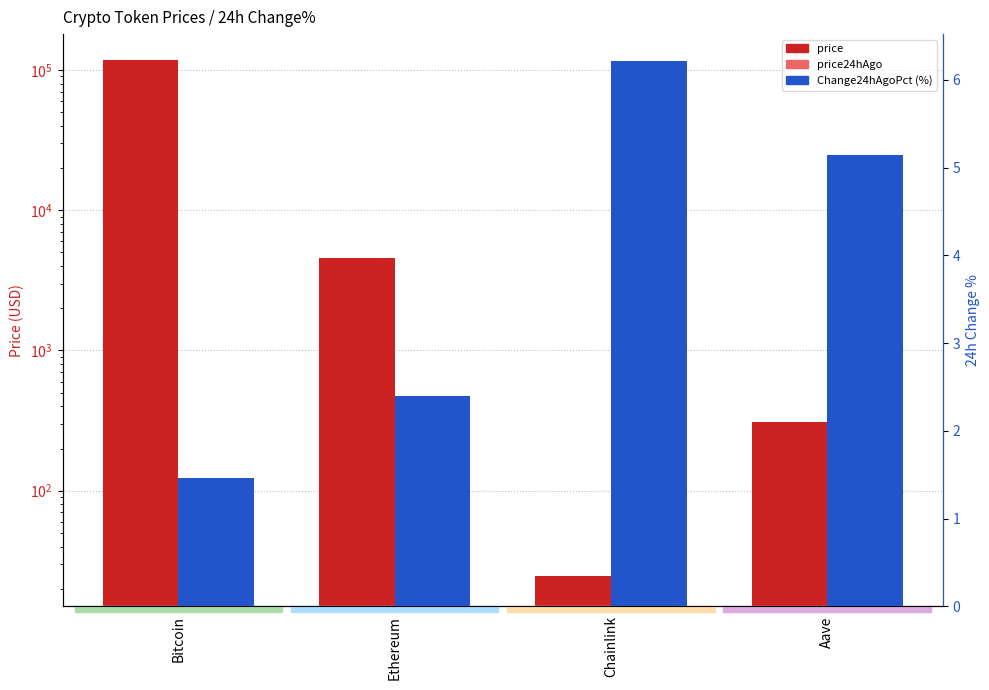

Reading left to right, transcribe all the data shown in this chart.

price: Bitcoin=117592.0	Ethereum=4602.4	Chainlink=24.5	Aave=309.4
price24hAgo: Bitcoin=115873.0	Ethereum=4492.2	Chainlink=22.9	Aave=293.5
Change24hAgoPct: Bitcoin=1.5	Ethereum=2.4	Chainlink=6.2	Aave=5.1